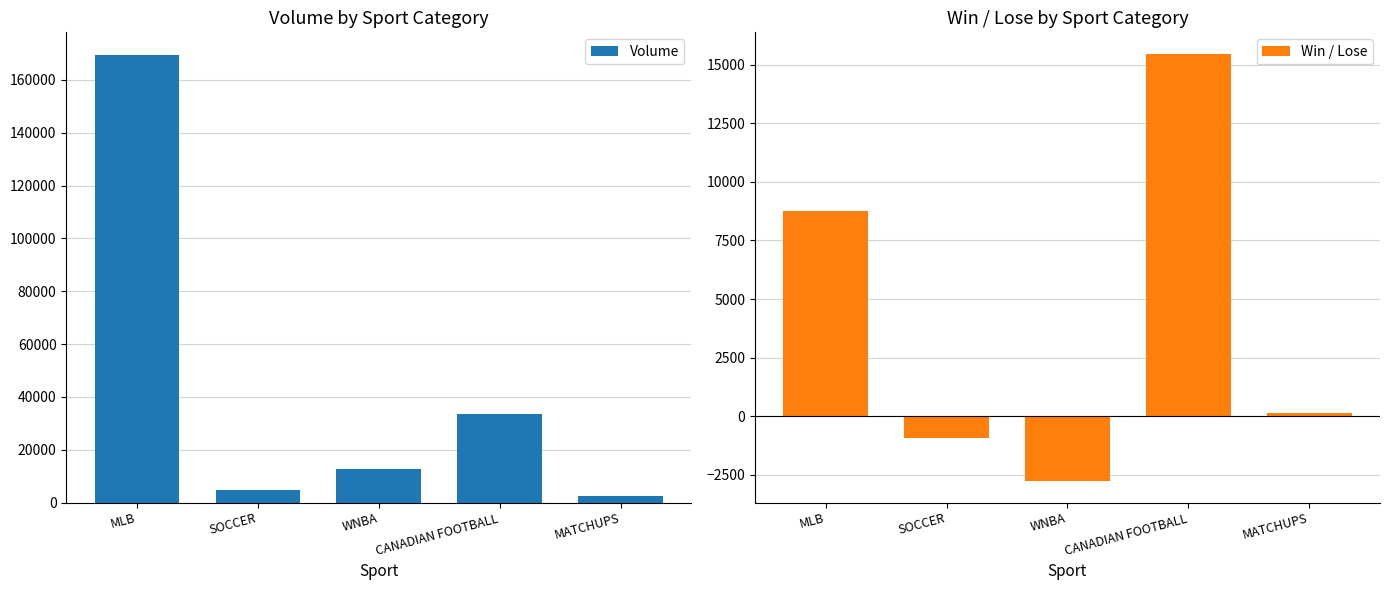

What is the value of the Win / Lose bar at the 3rd from the left?

-2770.0